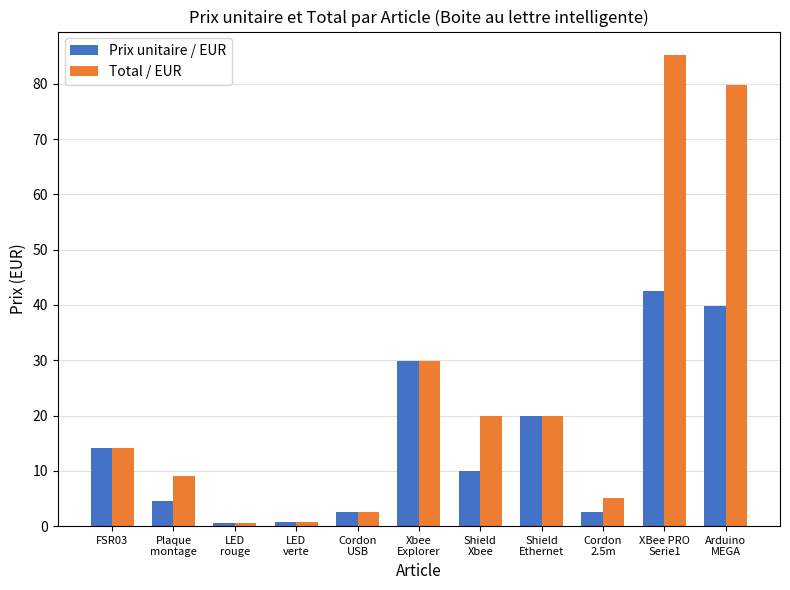

What is the minimum value for Prix unitaire / EUR?

0.7